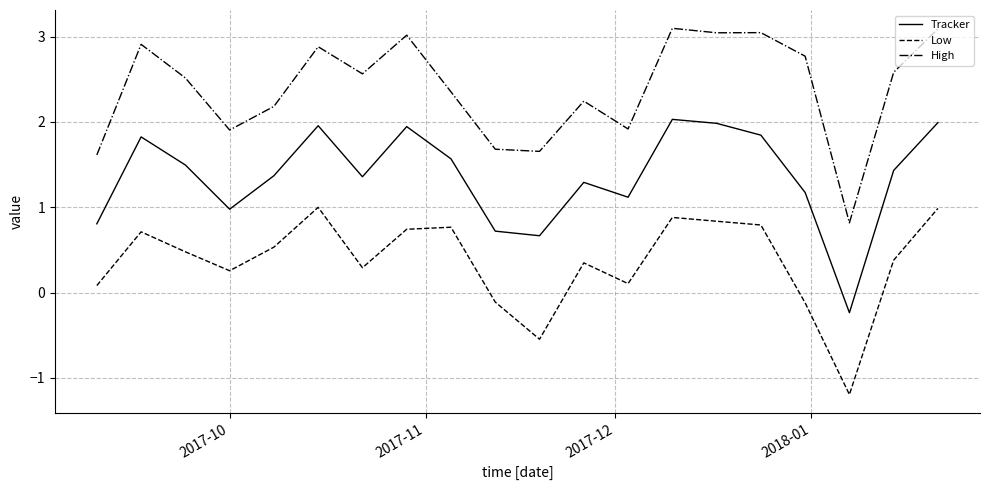

Which series has the largest total across all categories?

High